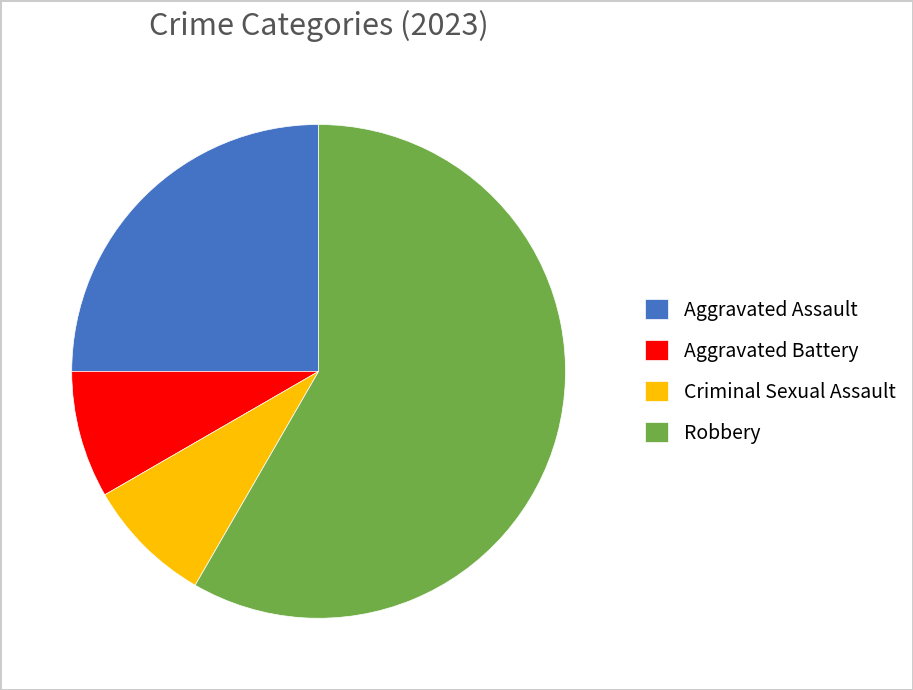

Between Criminal Sexual Assault and Aggravated Assault, which is larger?

Aggravated Assault